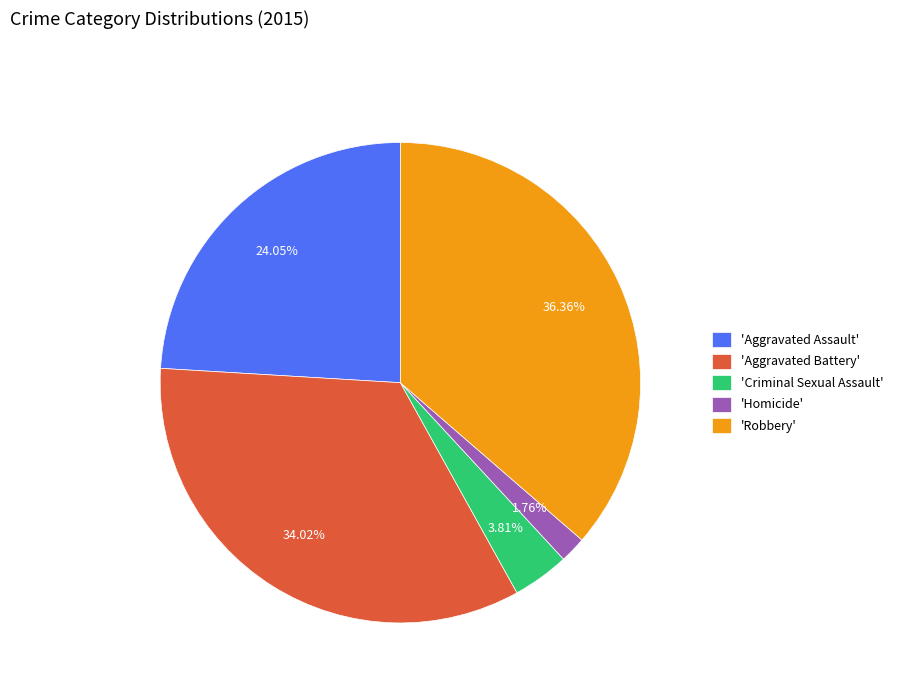

Combined, do 'Homicide' and 'Aggravated Battery' account for over 50%?

No